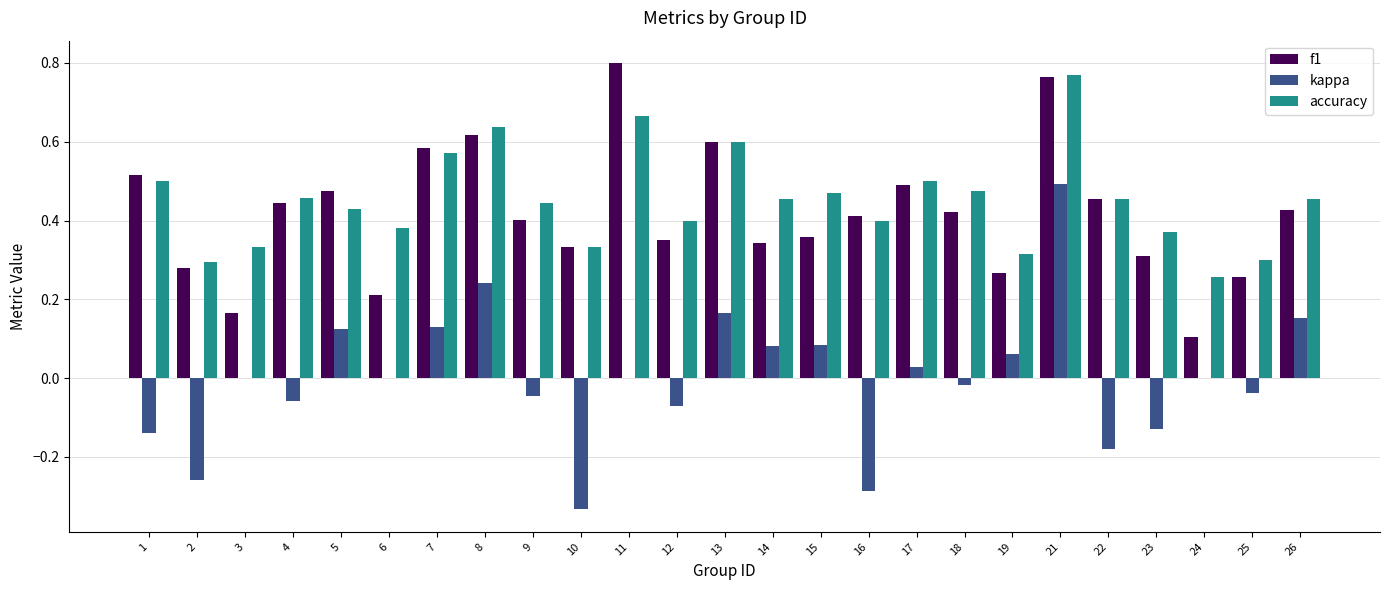

Does the chart contain stacked bars?

No